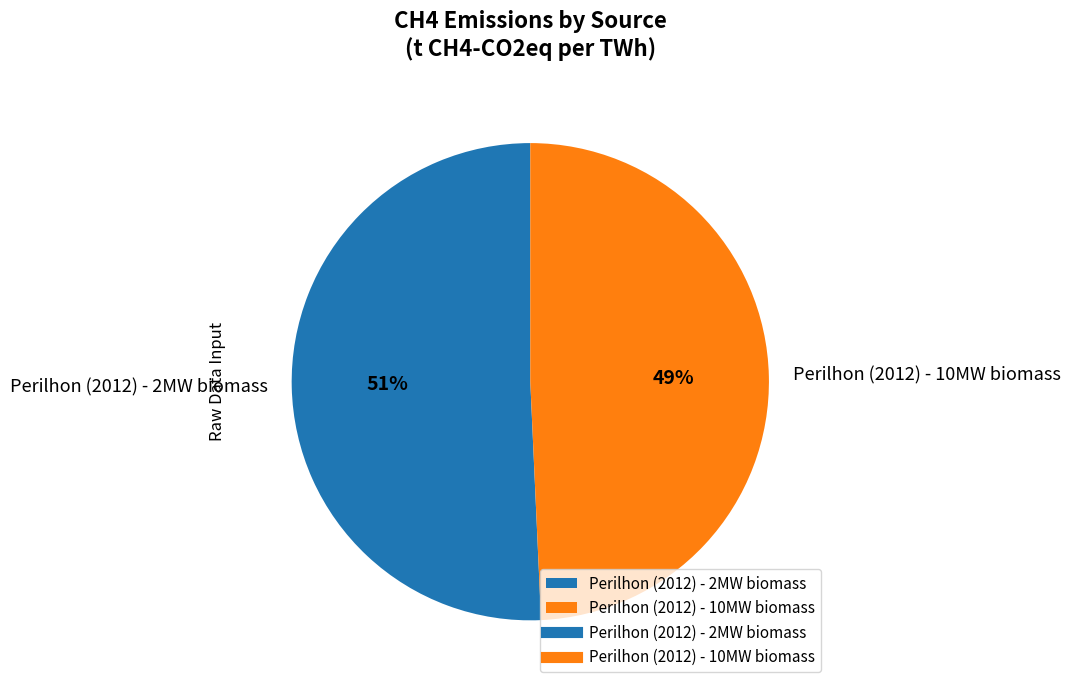

To the nearest percent, what is the combined percentage of Perilhon (2012) - 2MW biomass and Perilhon (2012) - 10MW biomass?

100%